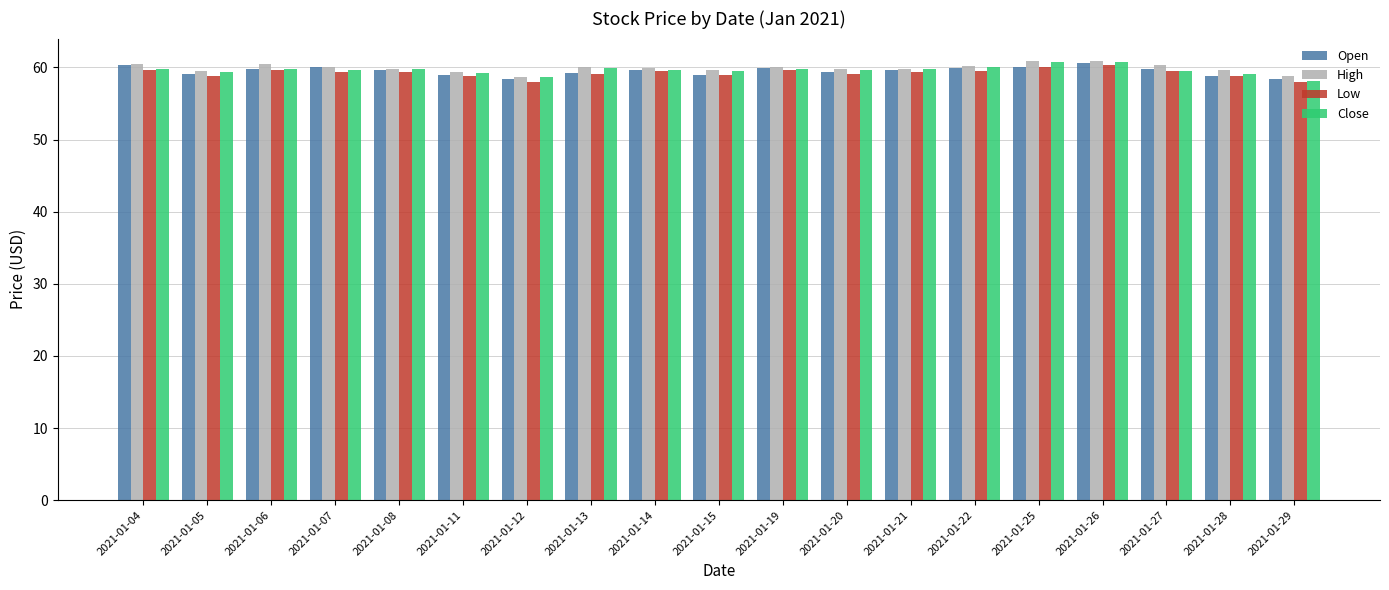

What is the greatest value displayed?

61.0